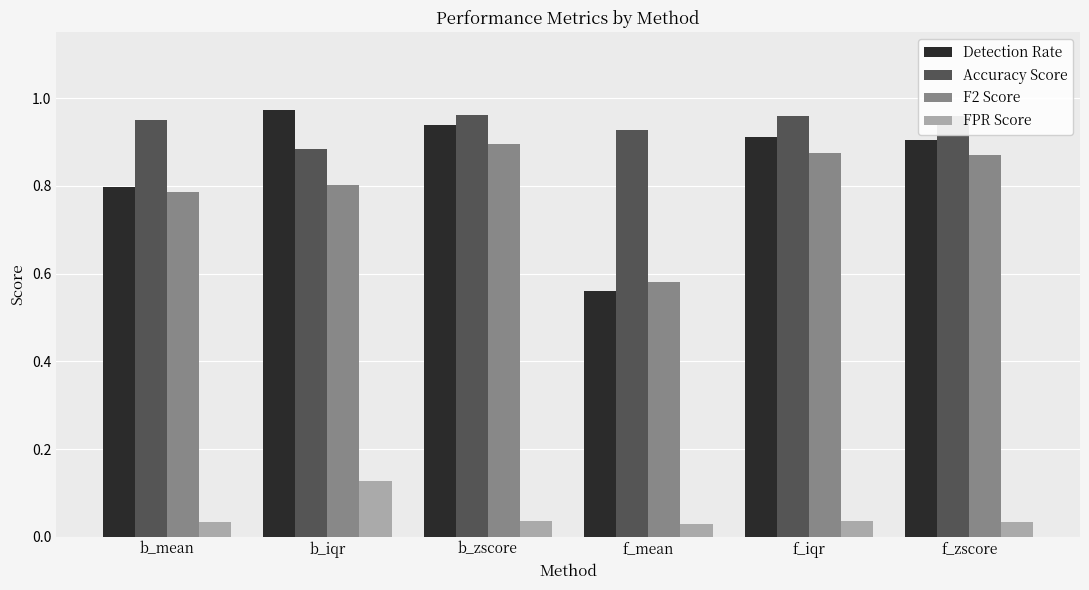

Which category has the highest value in the Detection Rate series?

b_iqr